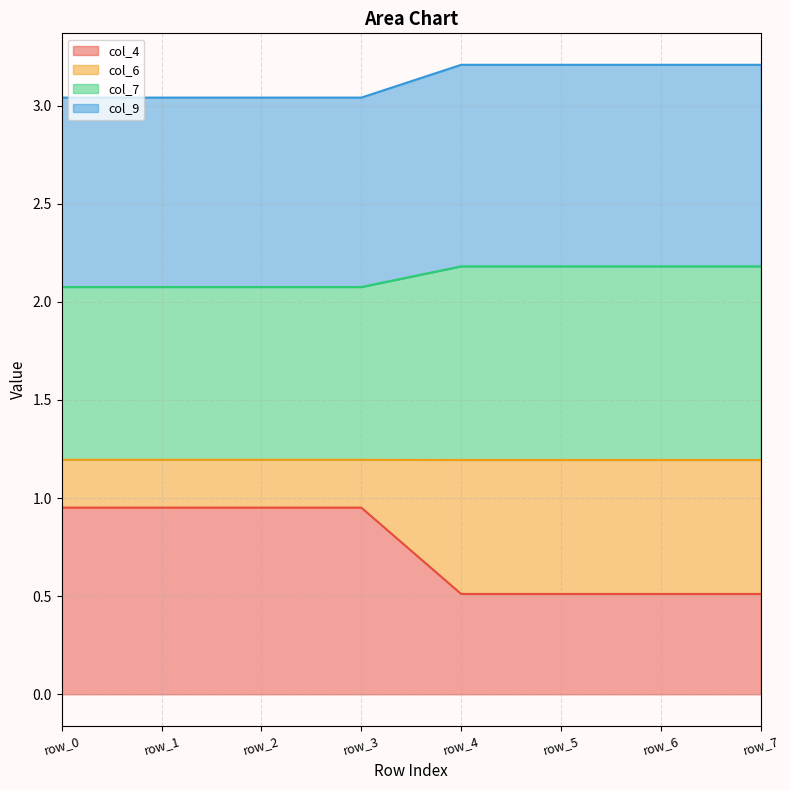

The col_6 series shows 0.9 at row_4. True or false?

False